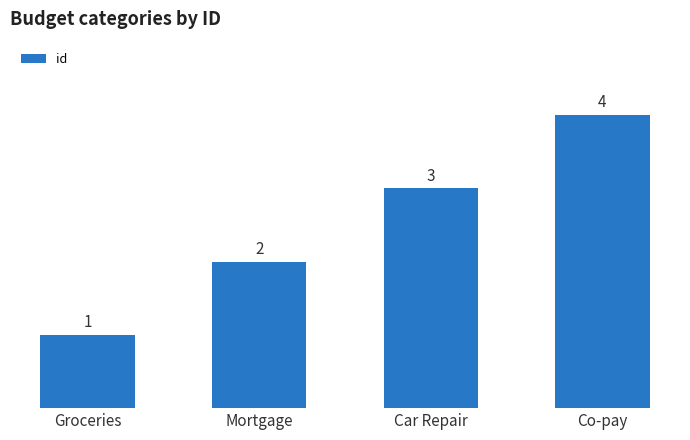

How many bars are there in total?

4